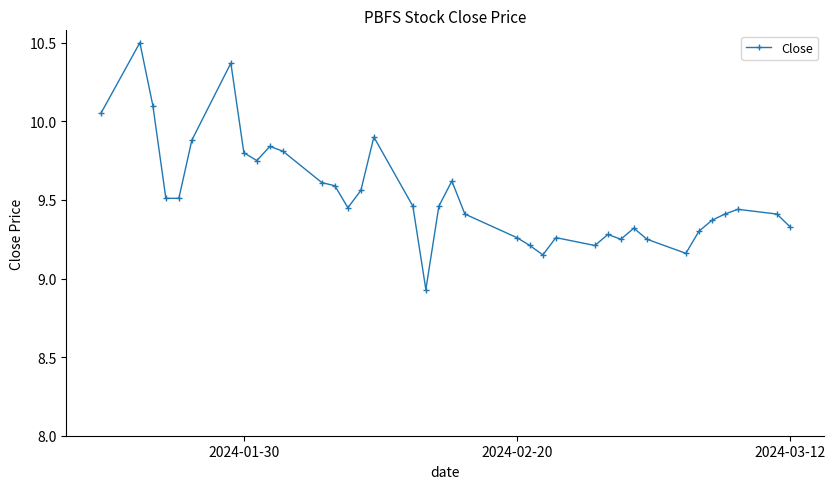

What is the maximum value shown in the chart?

10.5